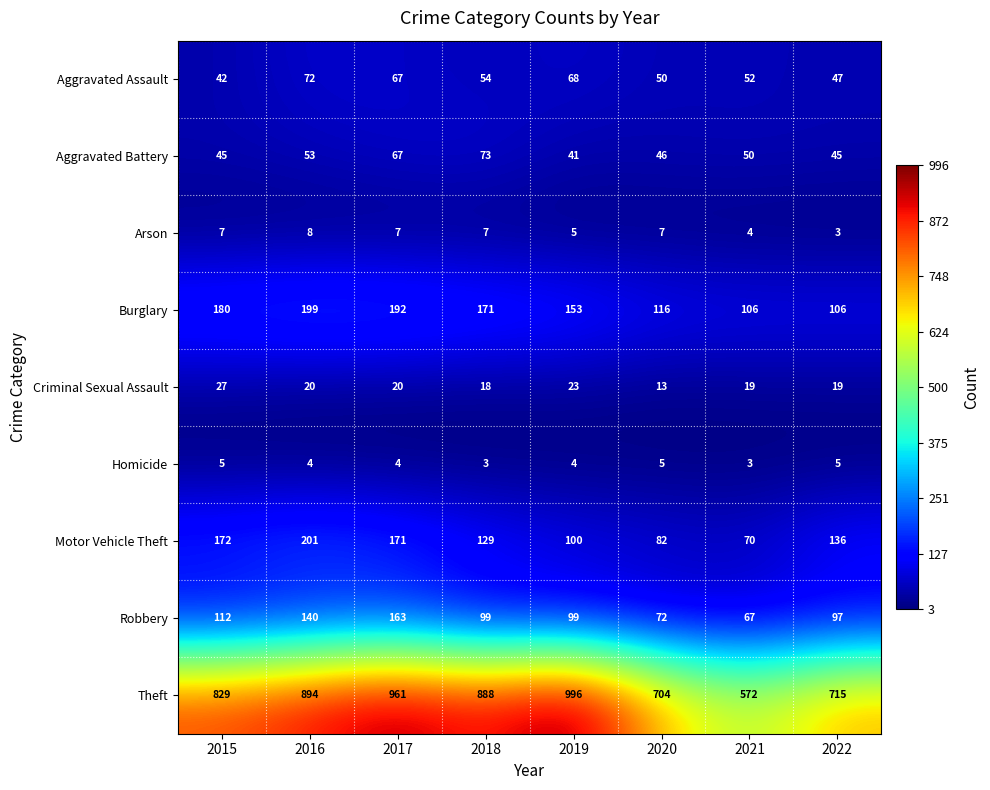

What value does the Theft series have at 2019, to the nearest 10?

1000